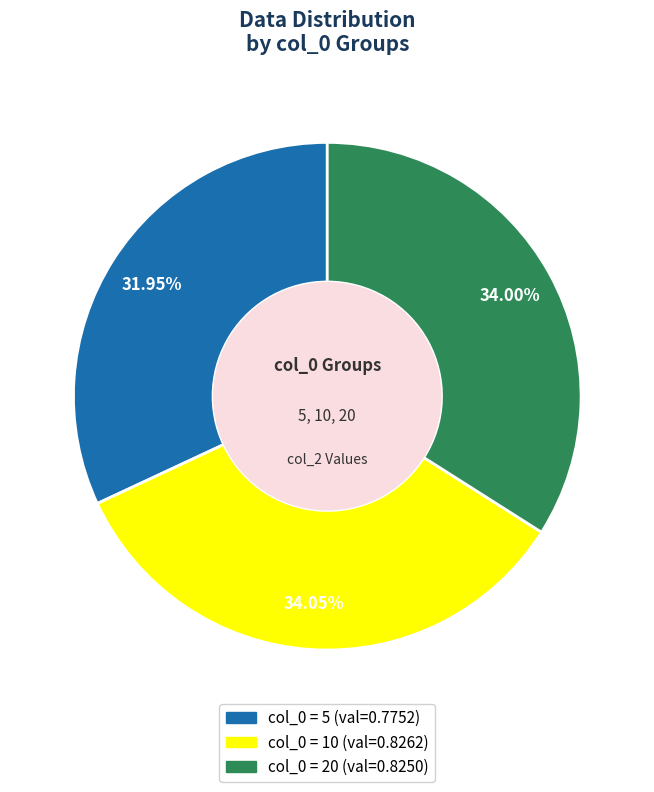

Is there any slice that represents more than half of the pie?

No